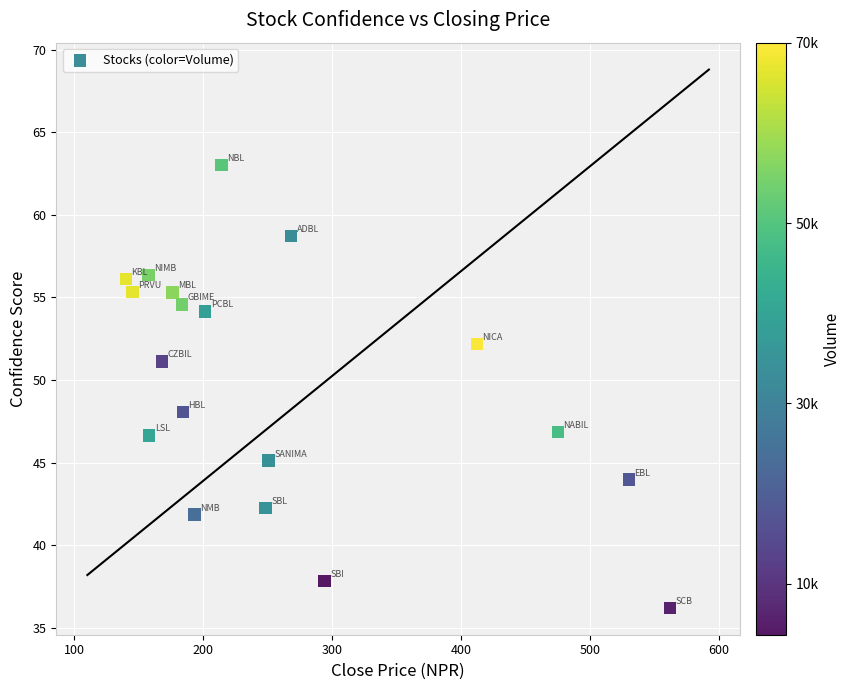

What is the range of X values (max minus min)?

422.0